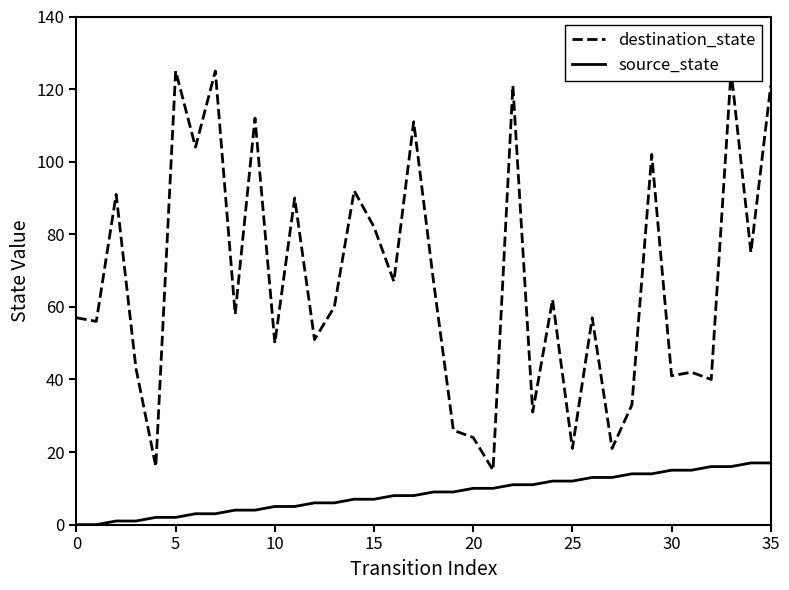

Reading left to right, transcribe all the data shown in this chart.

destination_state: 57	56	91	43	16	125	104	125	58	112	50	90	51	60	92	82	67	111	67	26	24	15	121	31	62	21	57	21	33	102	41	42	40	125	75	121
source_state: 0	0	1	1	2	2	3	3	4	4	5	5	6	6	7	7	8	8	9	9	10	10	11	11	12	12	13	13	14	14	15	15	16	16	17	17